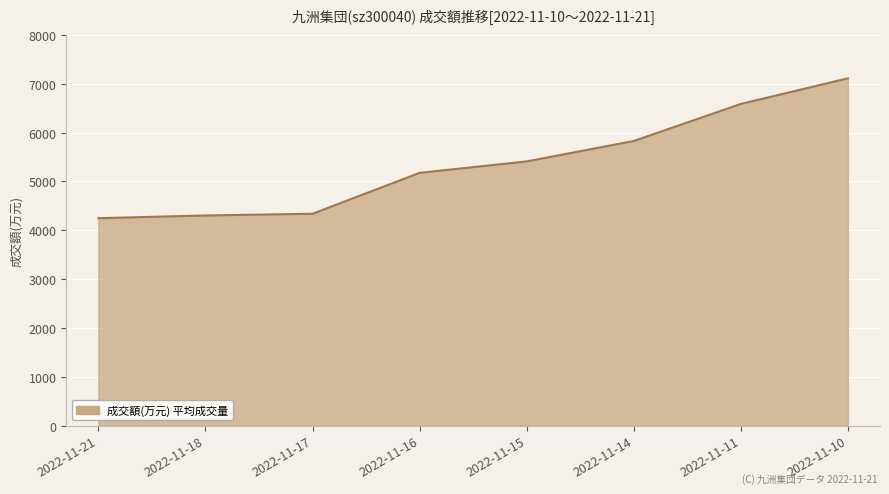

Does the chart have visible grid lines?

Yes